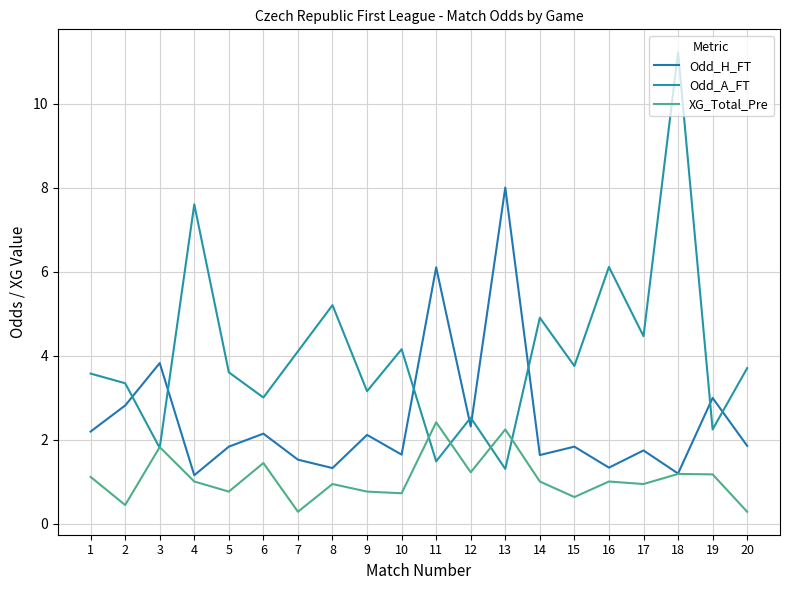

What is the highest value of the Odd_A_FT series?

11.2